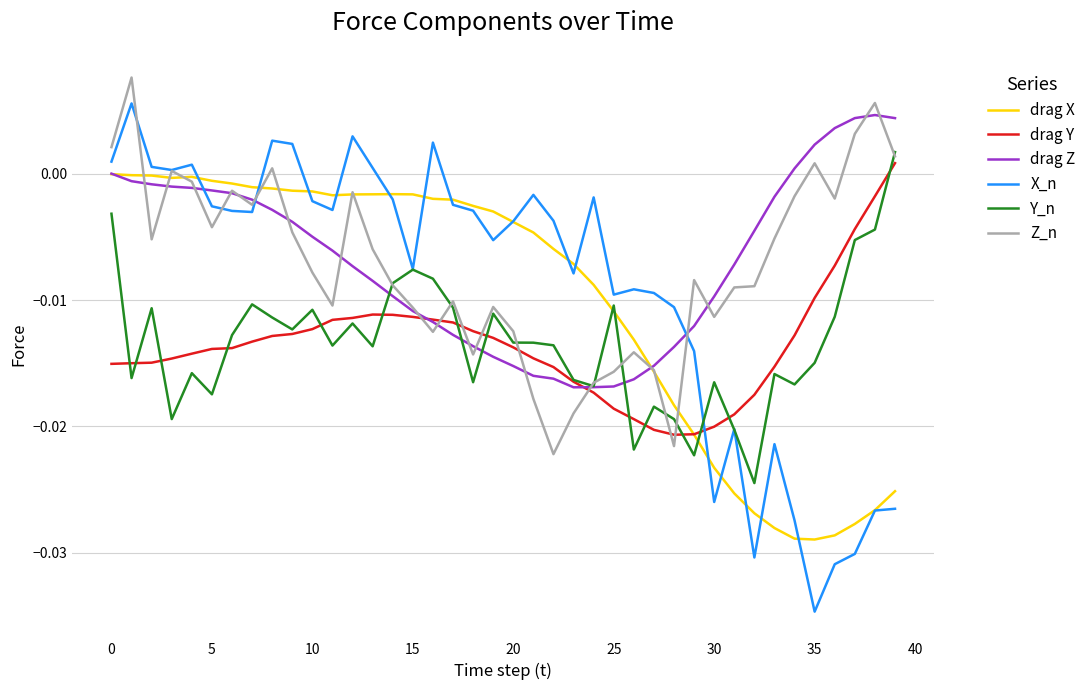

In drag Z, how many points are lower than both neighbors (excluding endpoints)?

1